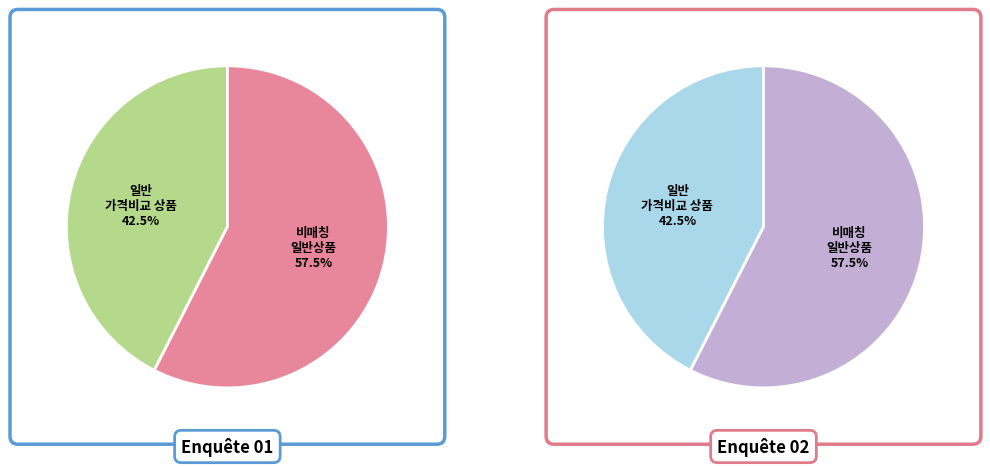

How many slices are in this pie chart?

2